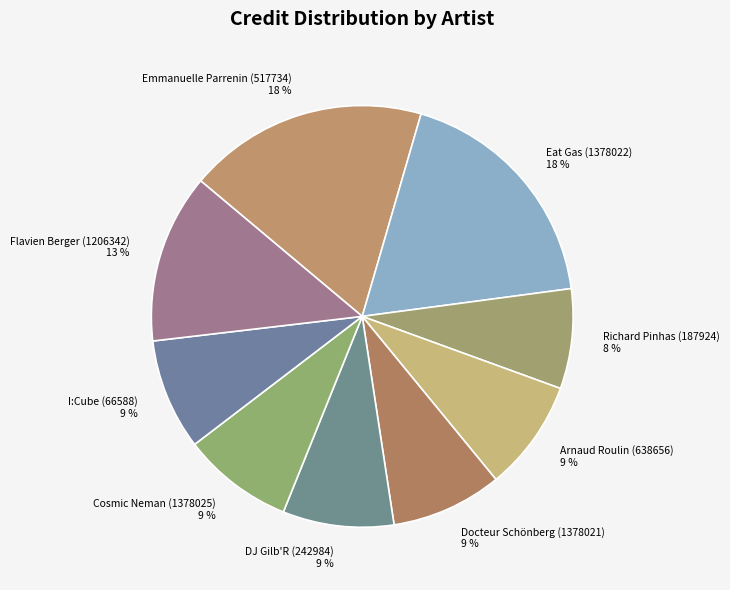

What is the ratio of the value at Docteur Schönberg (1378021) to the value at Emmanuelle Parrenin (517734)?

0.5